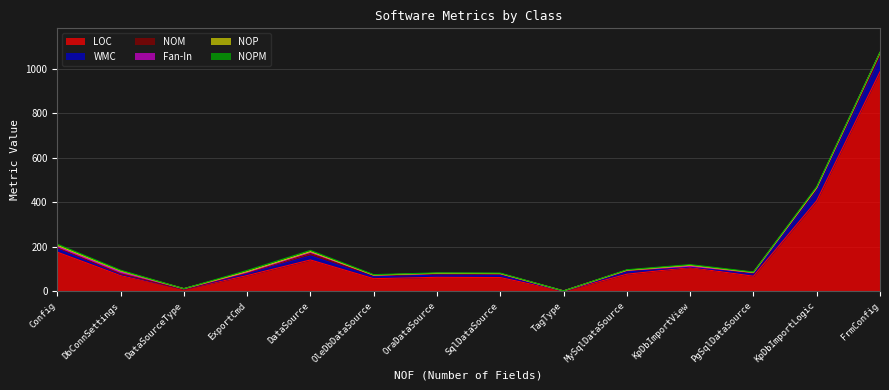

The value of LOC at DataSource is 65. True or false?

False